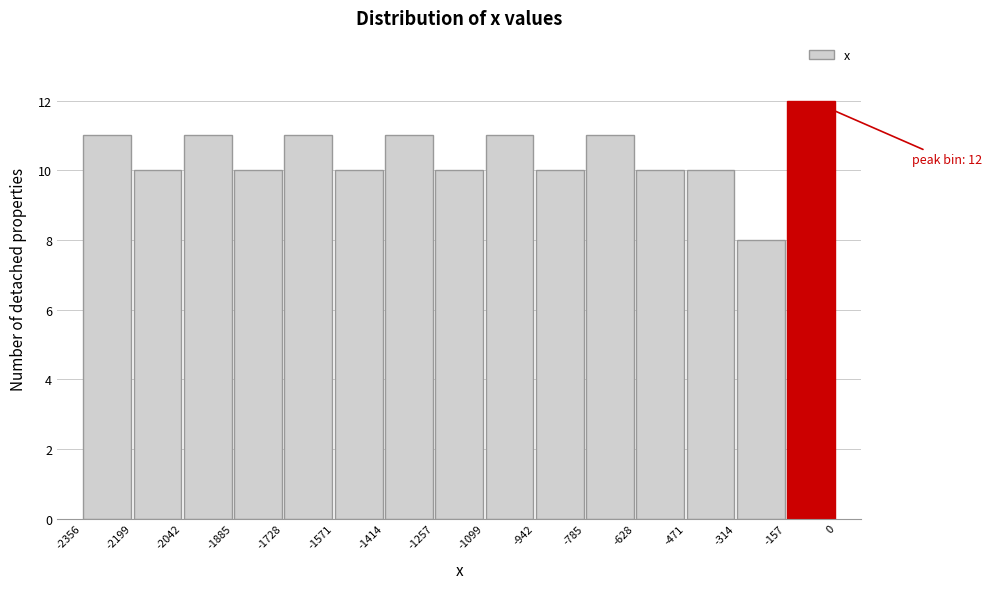

Which range on the x-axis has the tallest bar?

-157 to 0